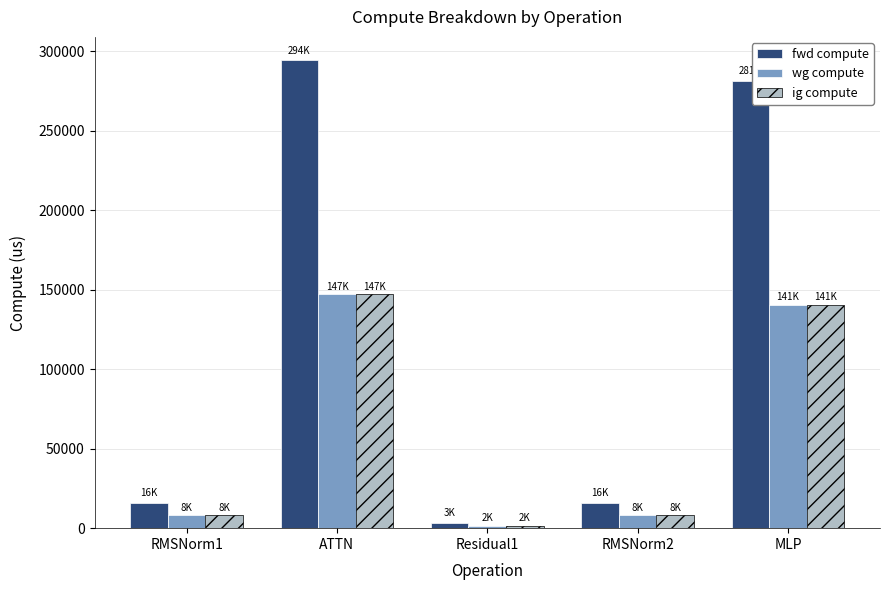

What is the difference between the wg compute values at RMSNorm1 and MLP?

132697.3